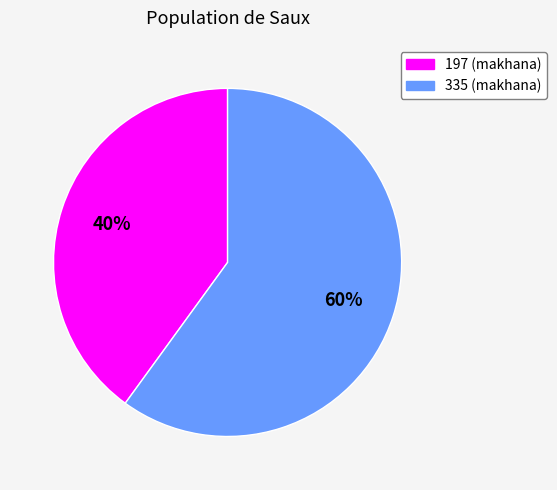

Which category accounts for the majority?

335